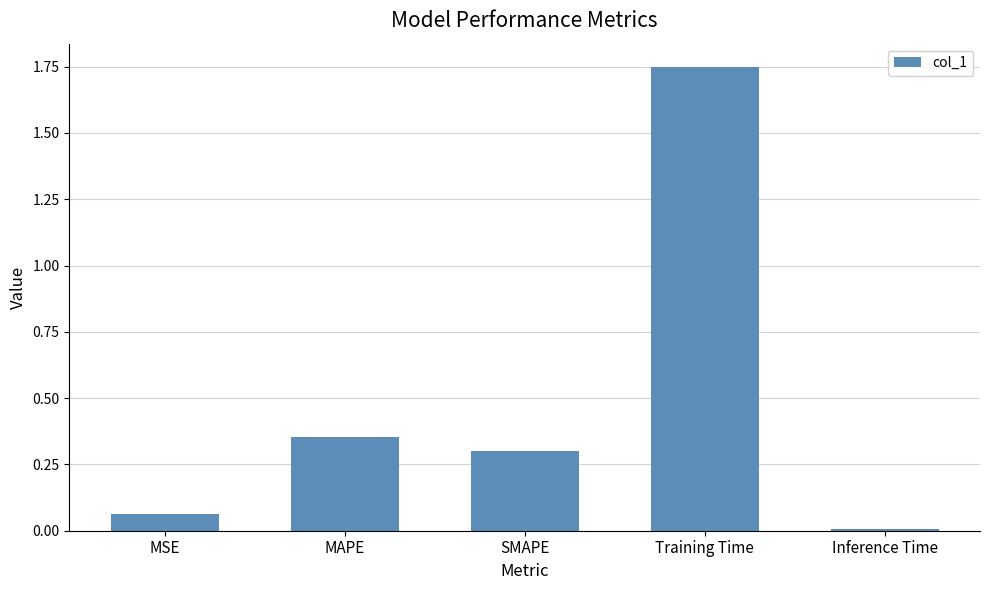

Rank the categories by value from highest to lowest.

Training Time, MAPE, SMAPE, MSE, Inference Time